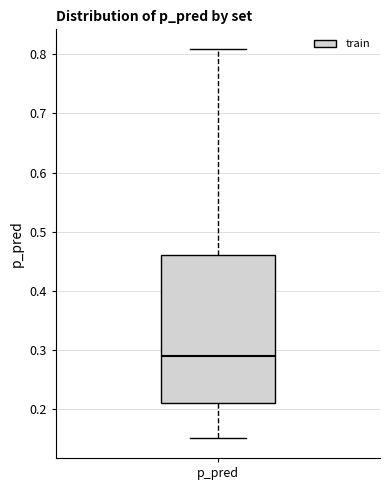

Read this box plot against the y-axis: the position of the median line, the range covered by the box, and the ends of both whiskers. The values are not printed on the chart, so give them approximately, as read against the axis.

median 0.29, box 0.21 to 0.46, whiskers 0.15 to 0.81